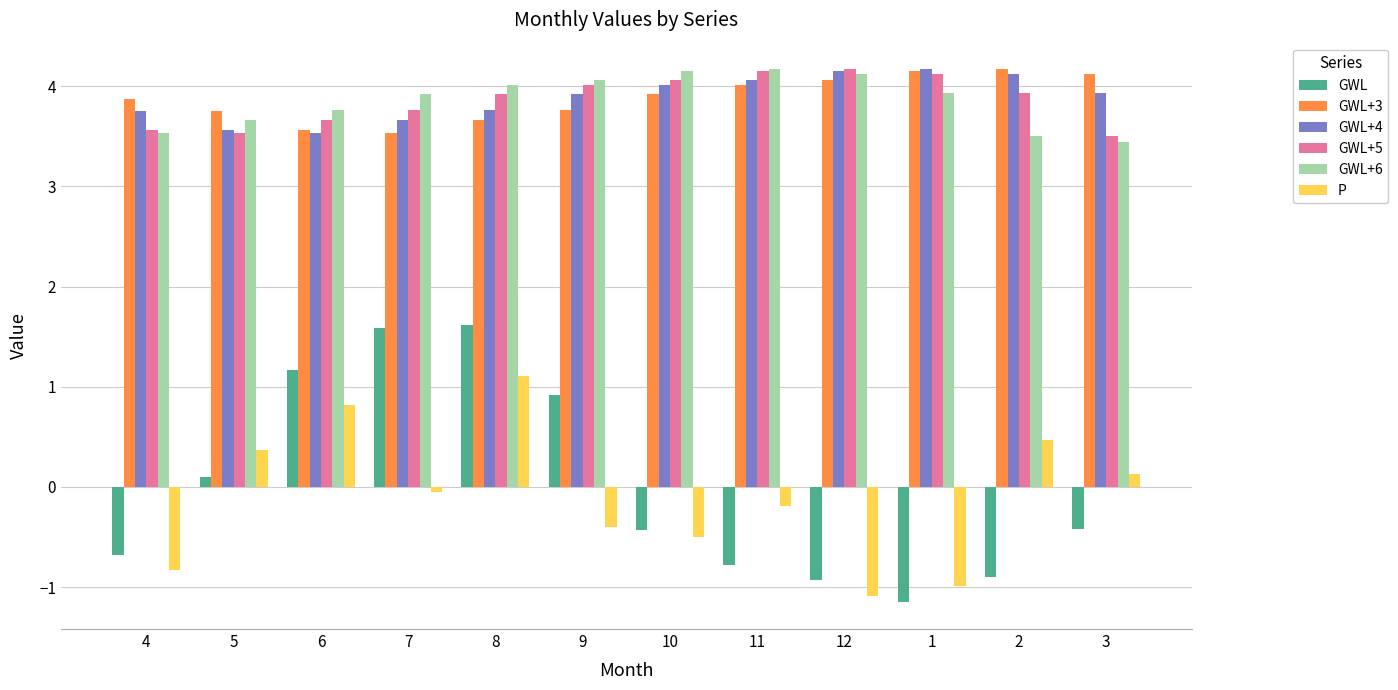

What is the lowest value of the P series?

-1.1